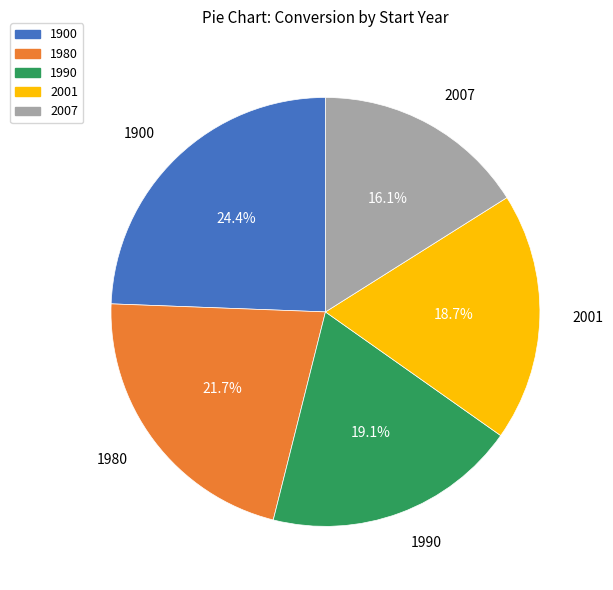

Is there a majority slice in this chart?

No